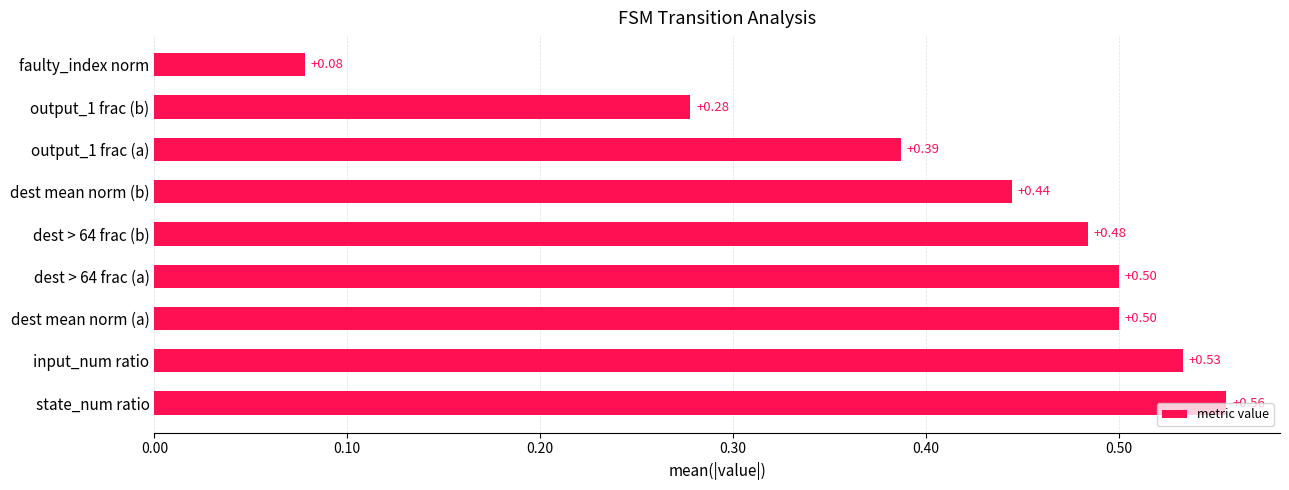

Does the chart contain stacked bars?

No